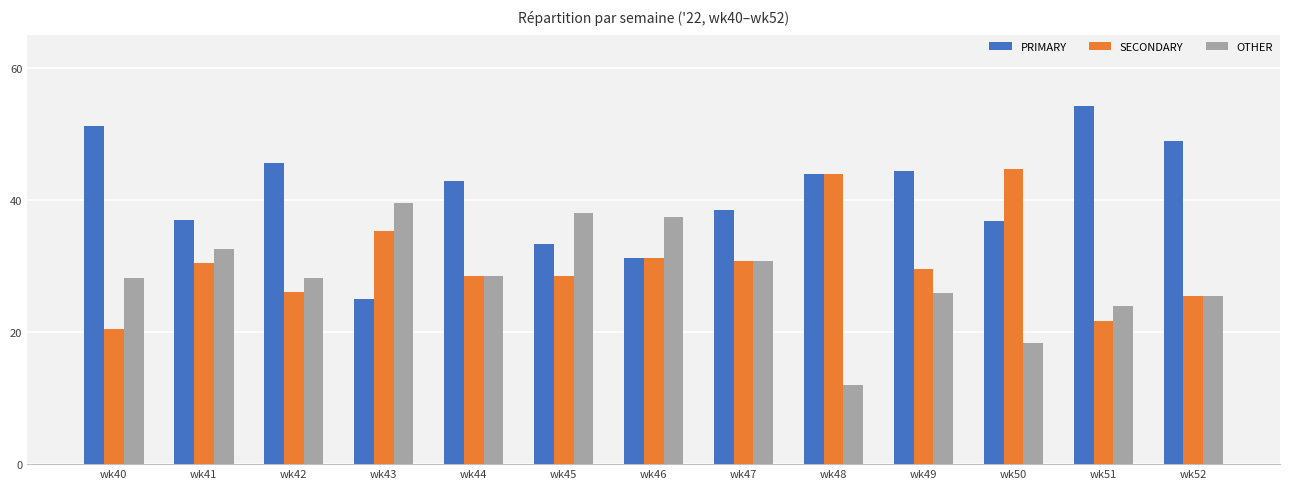

At wk42, list the series in order from largest to smallest.

PRIMARY, OTHER, SECONDARY